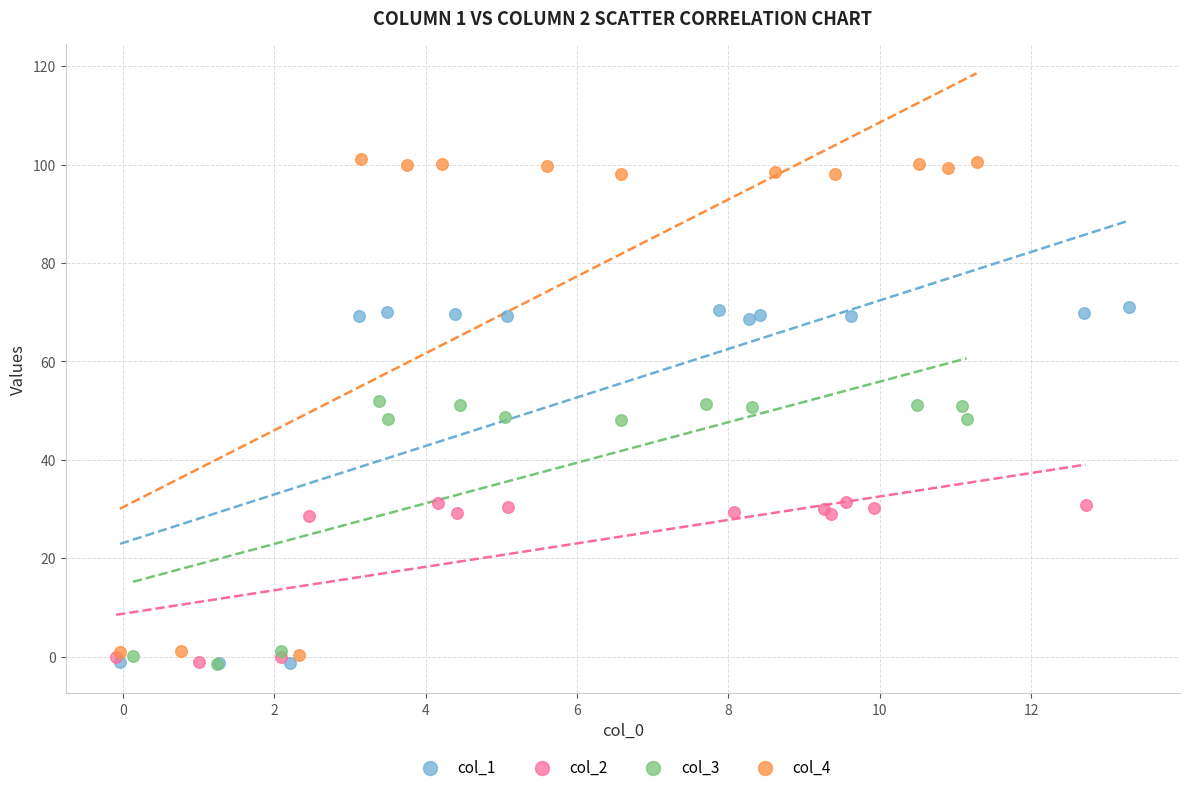

Which series has the largest Y range (max minus min)?

col_4